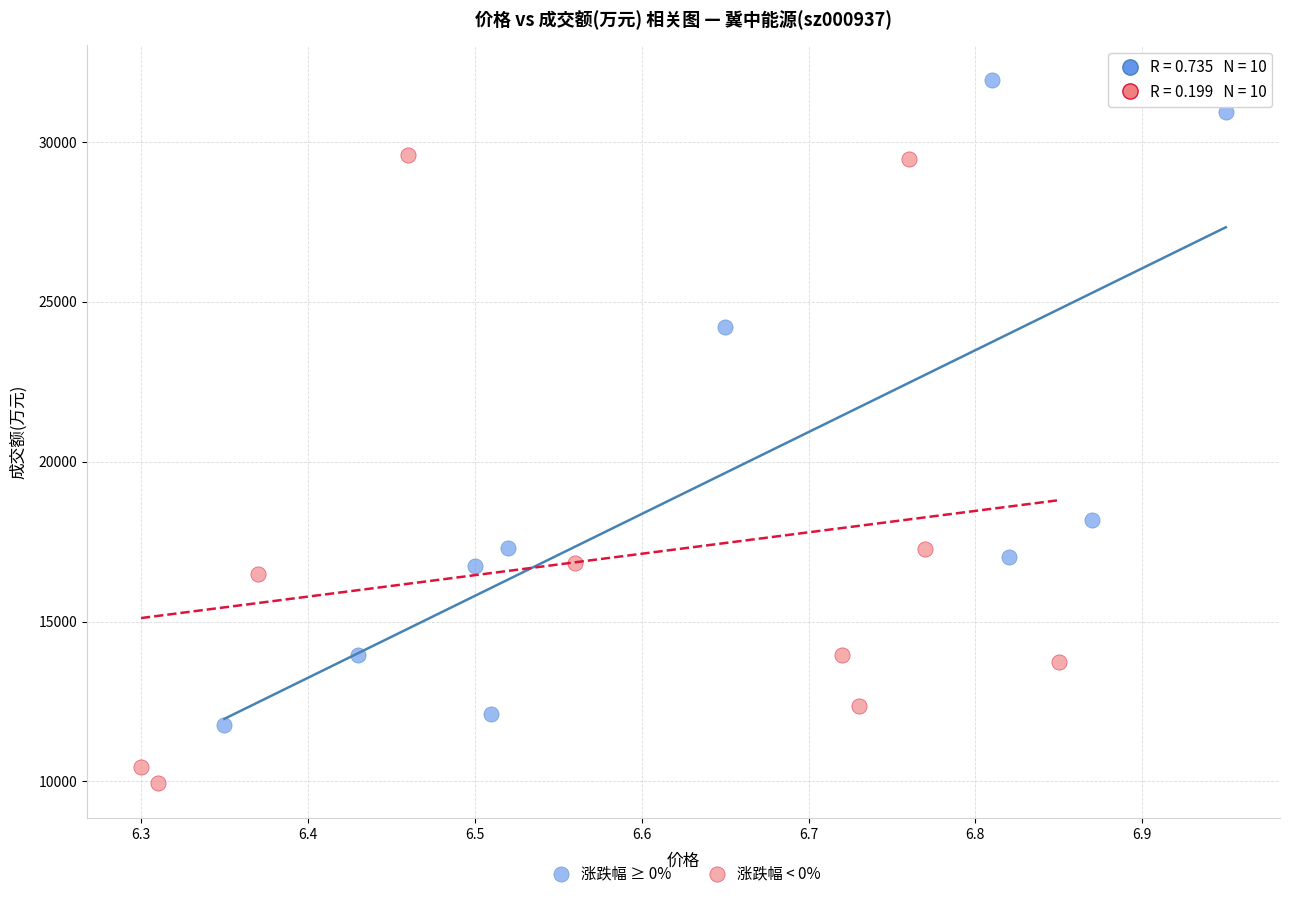

Which series contains the lowest Y value?

涨跌幅 < 0%